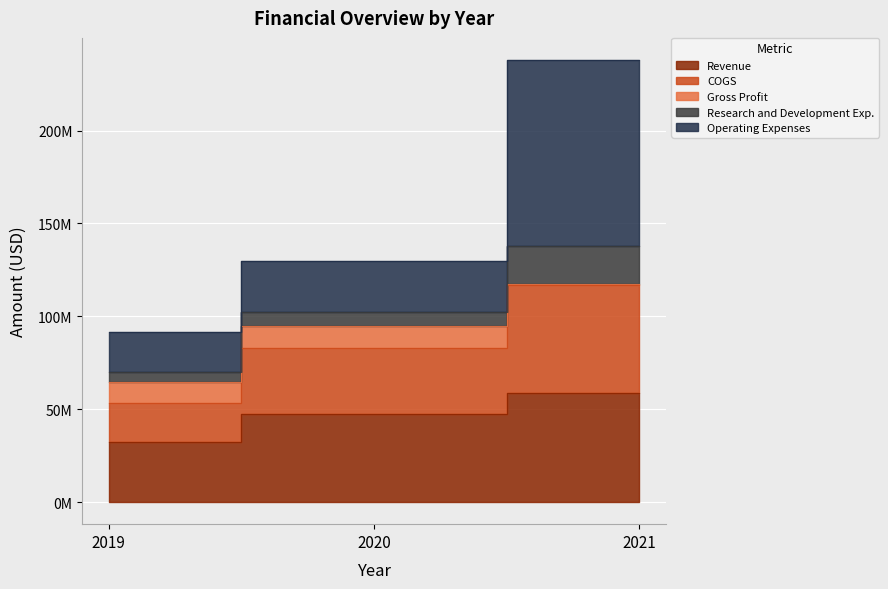

The value of COGS at 2020 is 133891841. True or false?

False